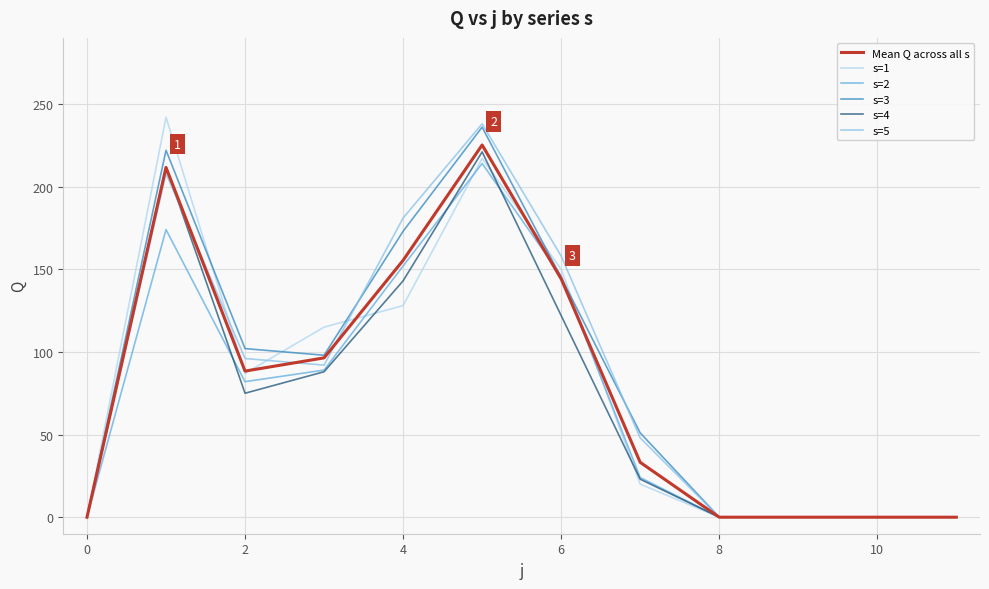

What is the spread (max minus min) of values at 6?

36.0